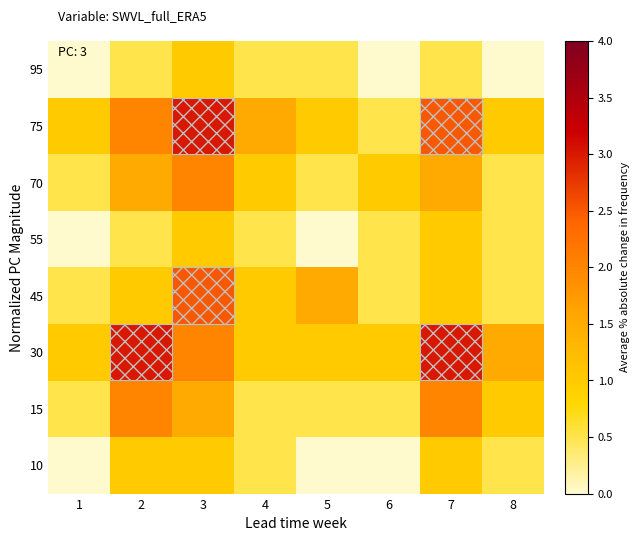

Rank the series by their maximum value, from highest to lowest.

75, 30, 45, 70, 15, 95, 55, 10